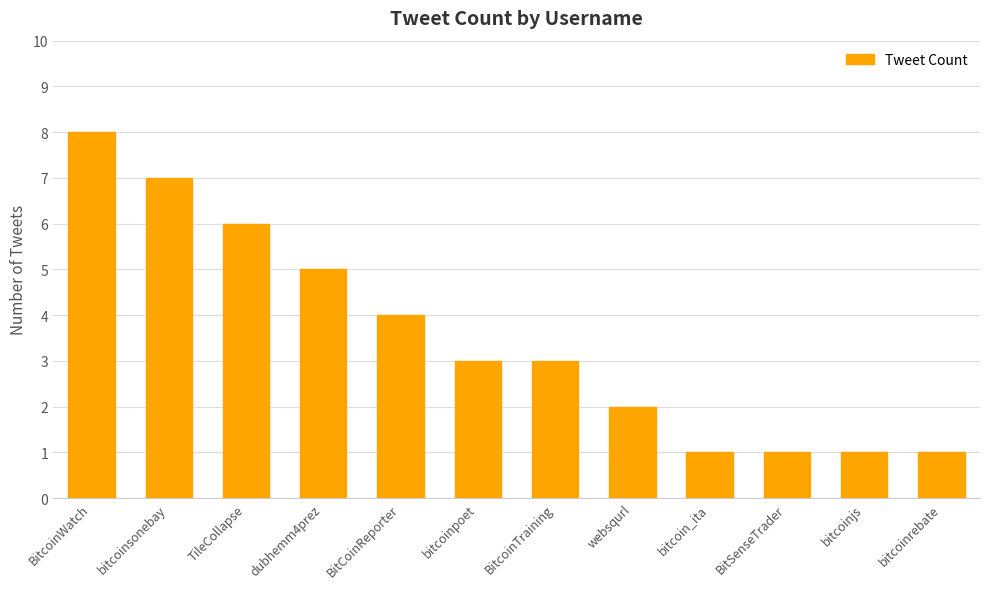

What is the smallest value displayed?

1